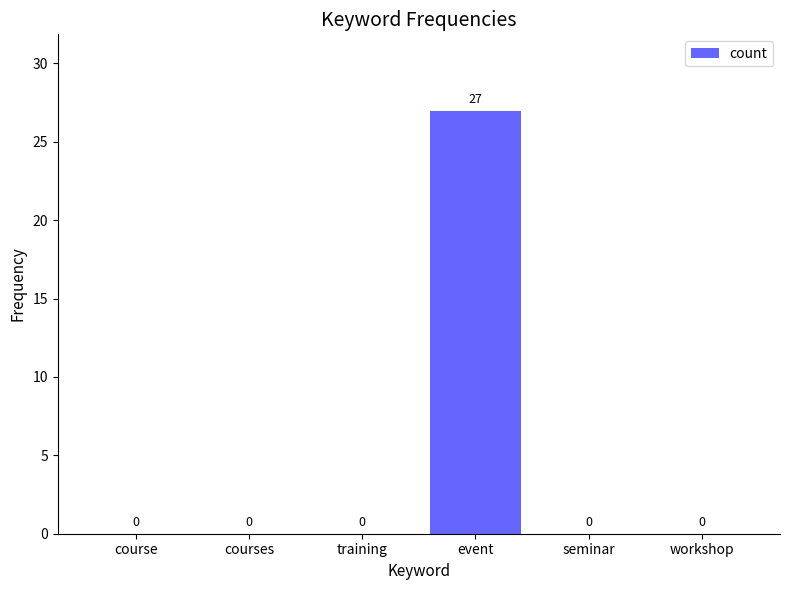

How many positive values are there?

1